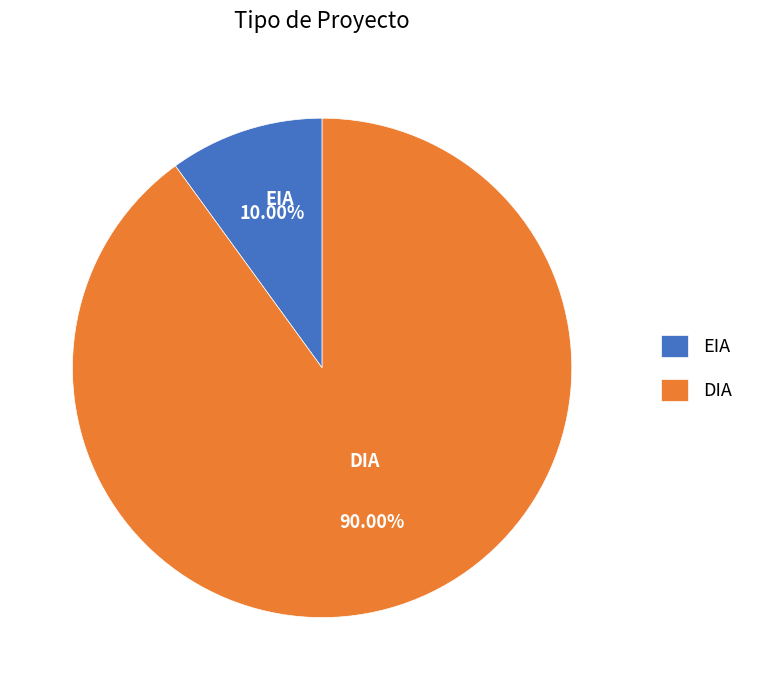

Is EIA the majority of the pie?

No